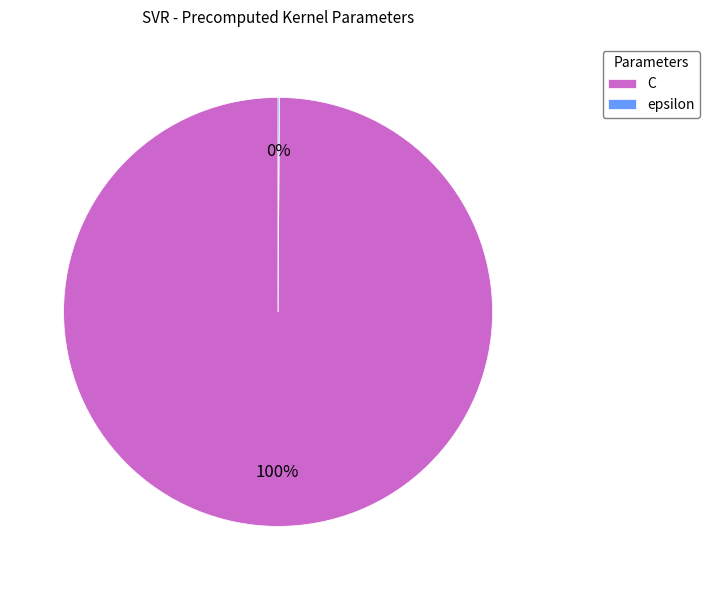

To the nearest percent, what is the average slice percentage?

50%